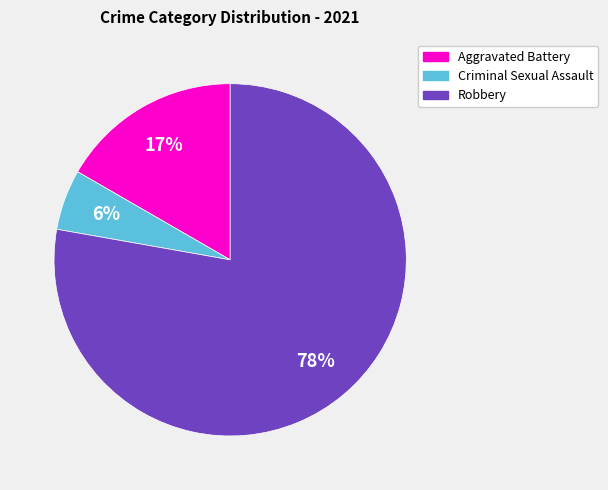

How many slices are in this pie chart?

3